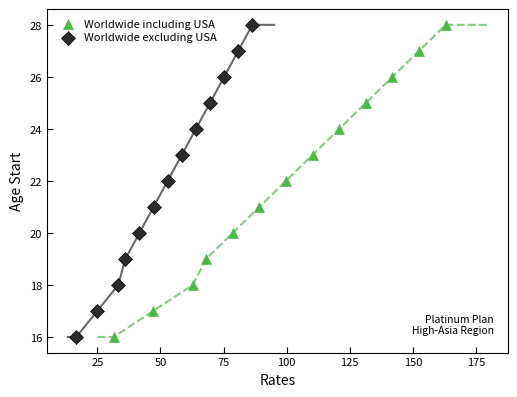

What are all the series names shown in the legend?

Worldwide including USA, Worldwide excluding USA